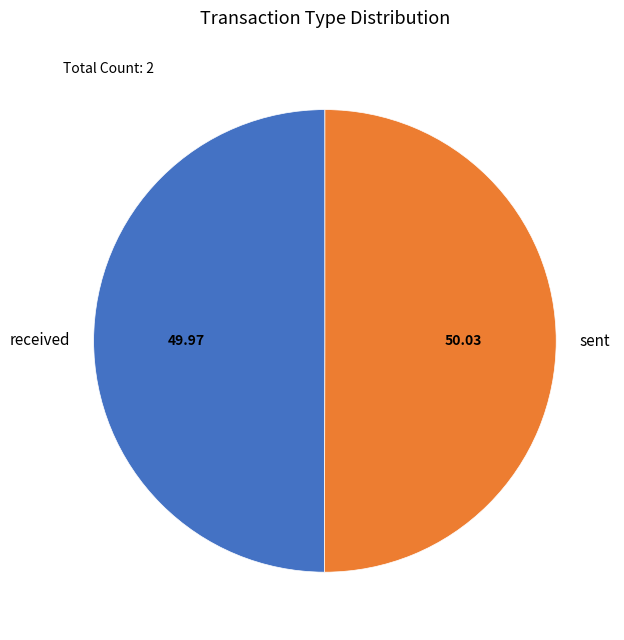

What is the ratio of the value at received to the value at sent?

1.0